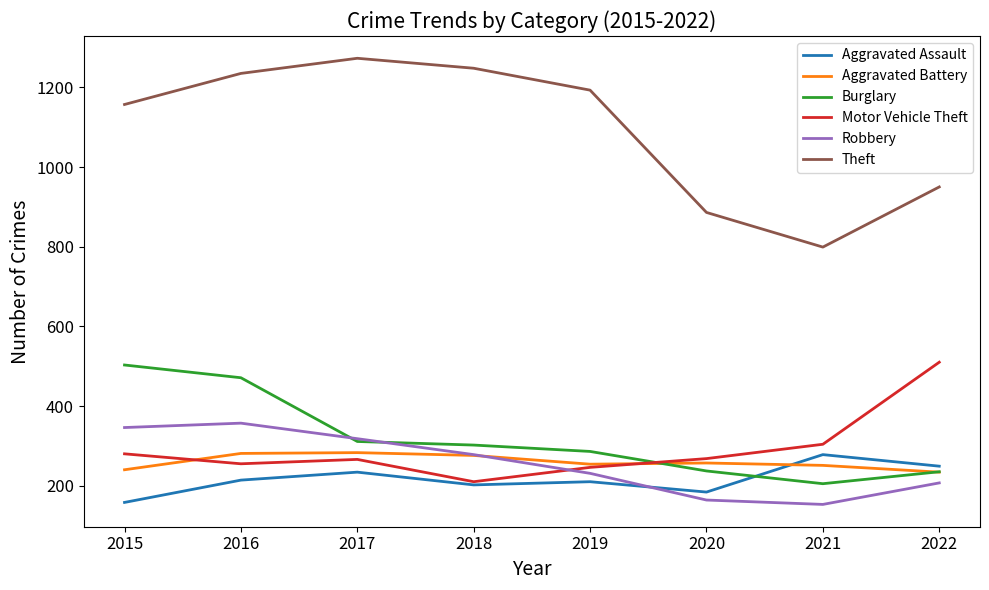

What is the maximum value shown in the chart?

1273